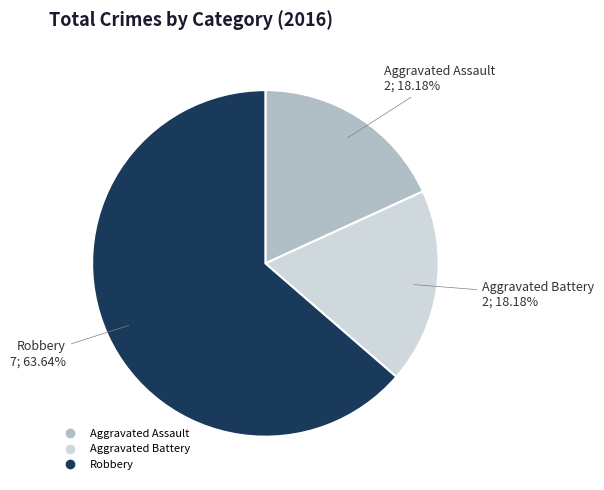

Does Aggravated Battery represent more than half of the total?

No